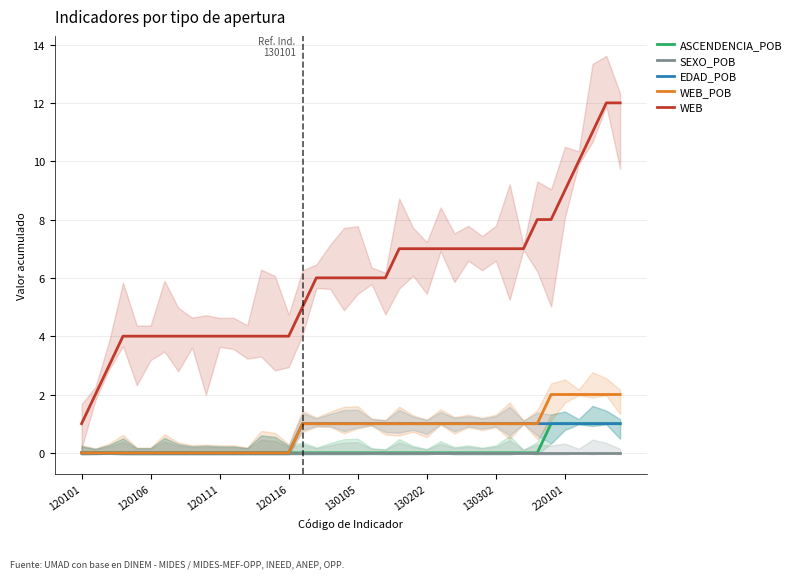

Rank the series at 9 from lowest to highest value.

ASCENDENCIA_POB, SEXO_POB, EDAD_POB, WEB_POB, WEB